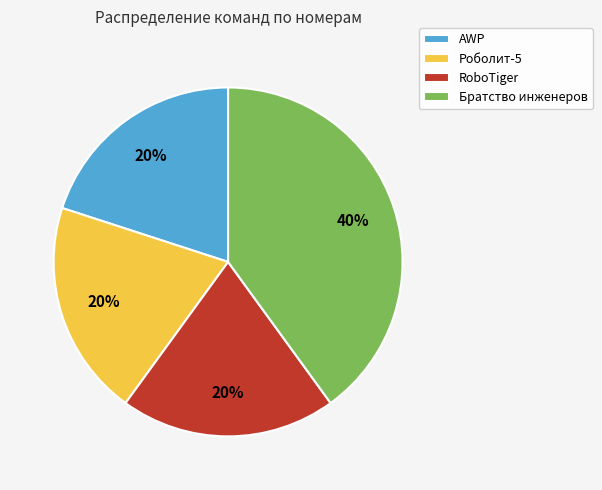

Combined, do AWP and Роболит-5 account for over 50%?

No